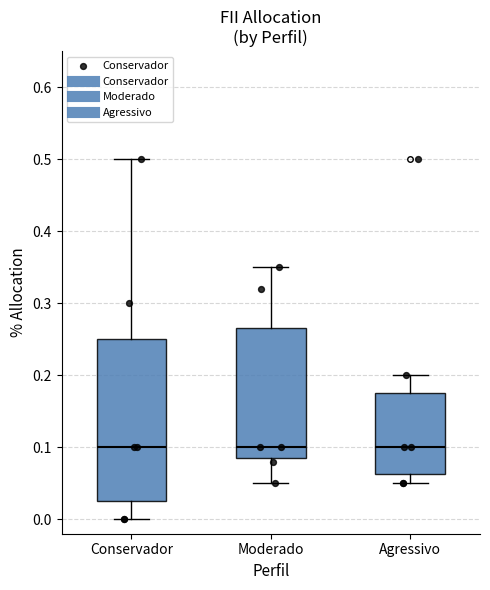

Which box is the tallest, from its lower edge to its upper edge?

Conservador